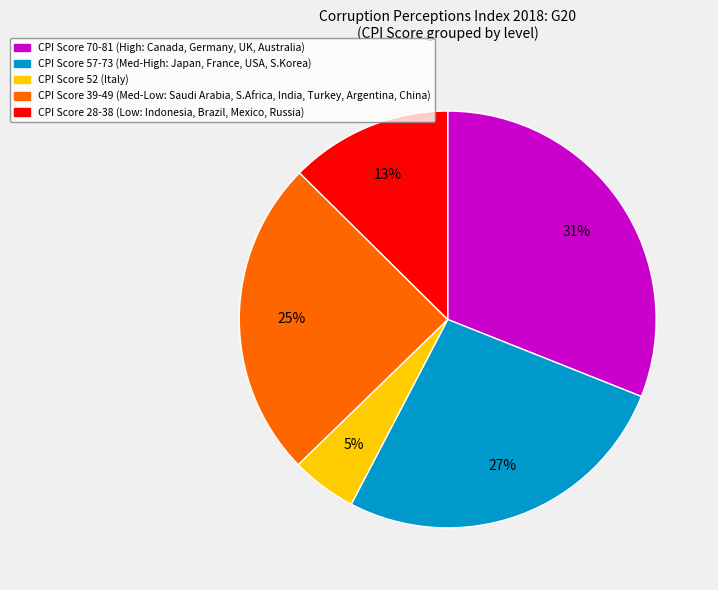

Is there any slice that represents more than half of the pie?

No